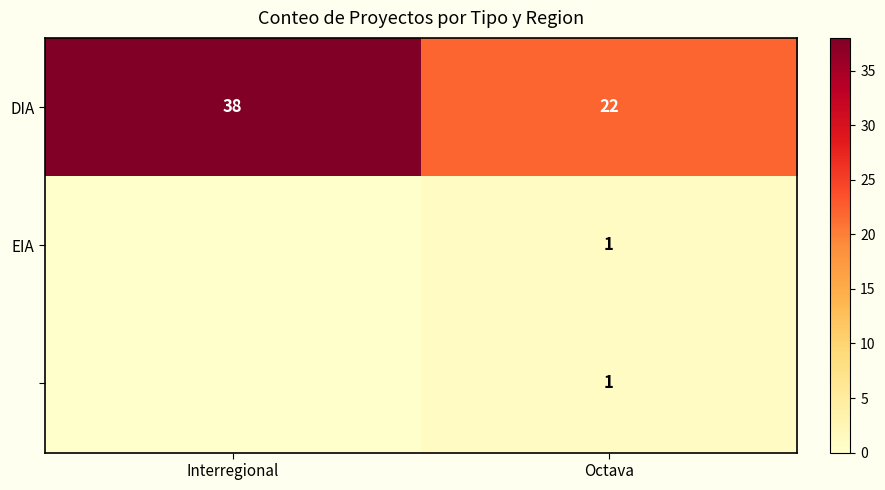

Read the DIA value at Octava, to the nearest 5.

20